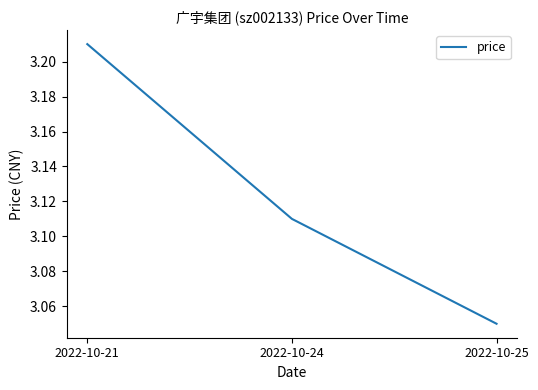

The value at 2022-10-21 is 1.2. True or false?

False